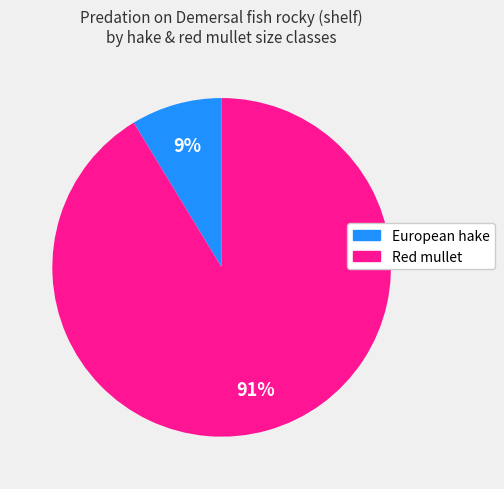

The Red mullet slice represents 91% of the pie. True or false?

True